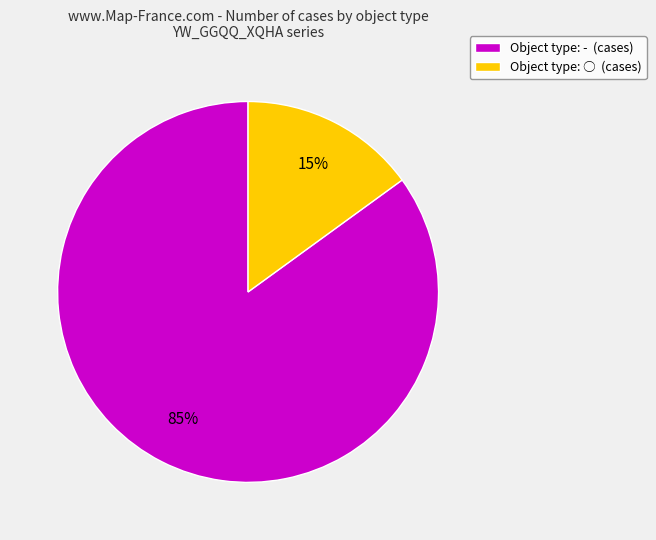

What is the smallest slice in the pie chart?

Object type: ○ (cases)